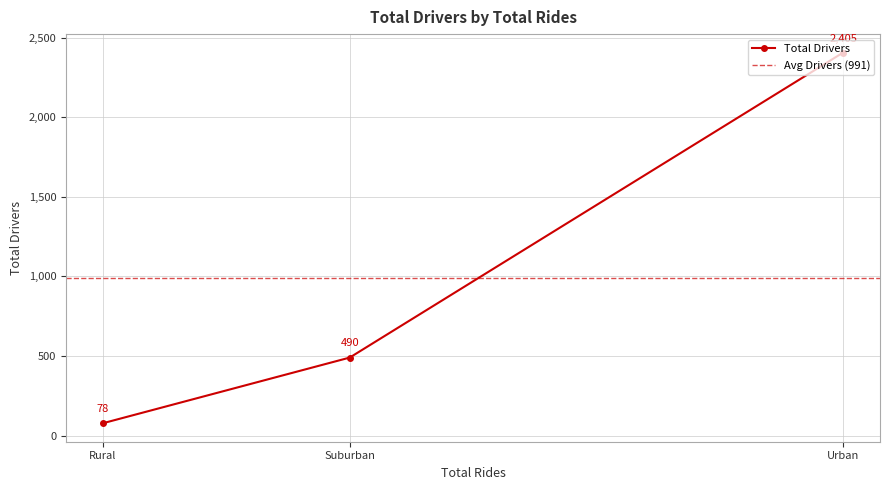

List the labels in order of value, smallest first.

Rural, Suburban, Urban